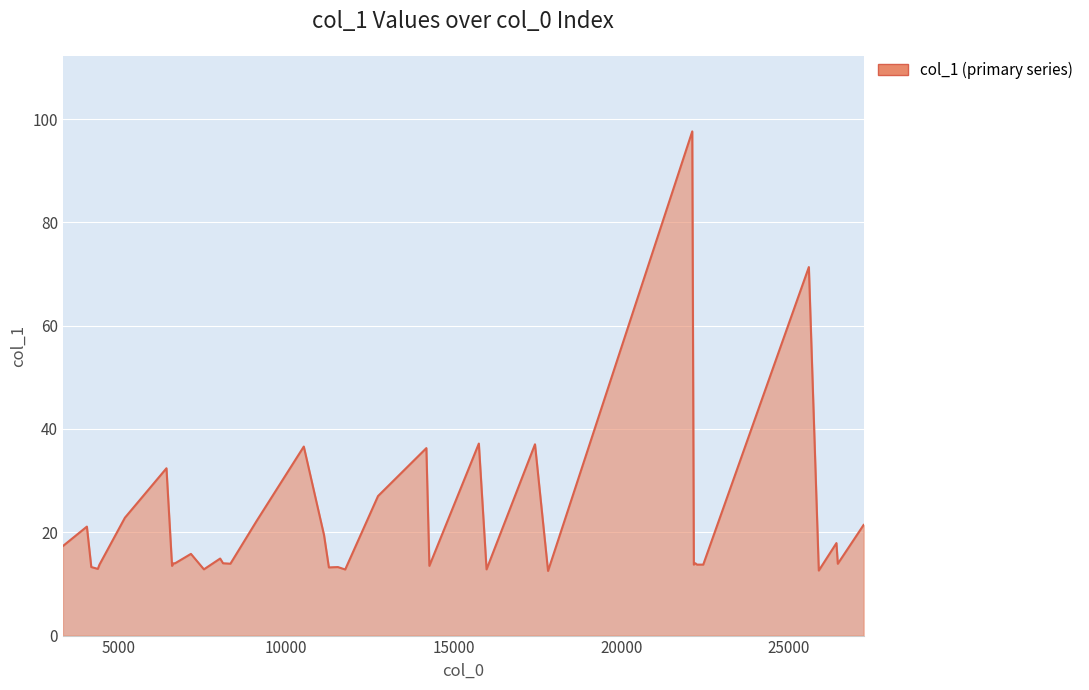

What is the smallest value displayed?

12.5